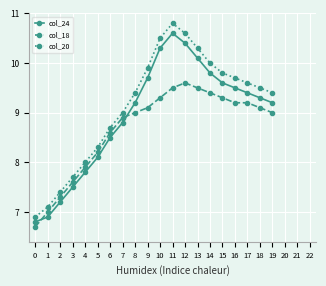

Count the number of categories in the chart.

20